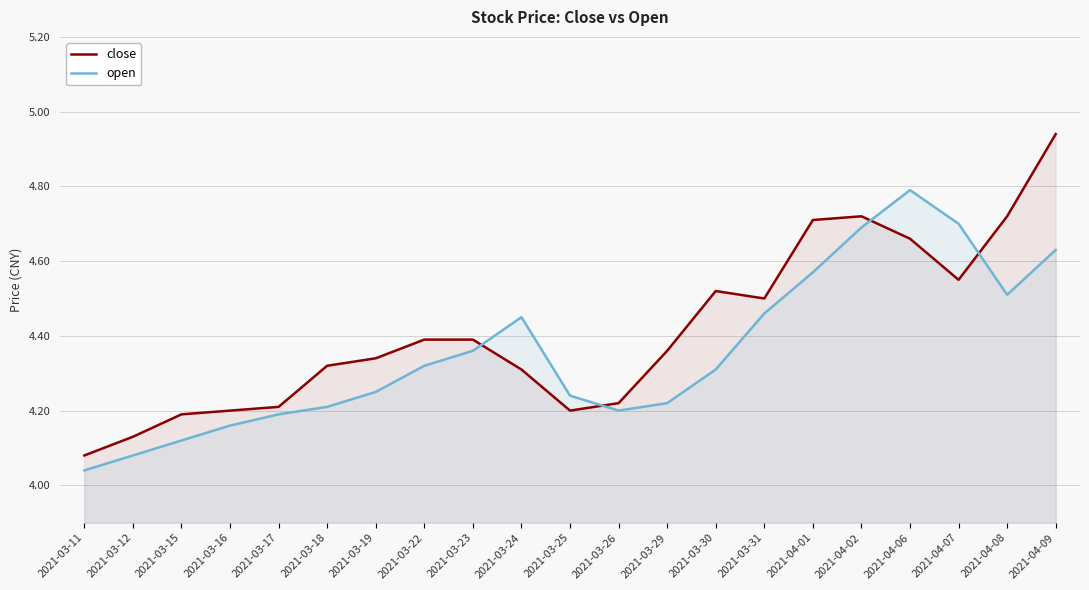

Reading left to right, list all the values displayed in this chart.

close: 2021-03-11=4.1	2021-03-12=4.1	2021-03-15=4.2	2021-03-16=4.2	2021-03-17=4.2	2021-03-18=4.3	2021-03-19=4.3	2021-03-22=4.4	2021-03-23=4.4	2021-03-24=4.3	2021-03-25=4.2	2021-03-26=4.2	2021-03-29=4.4	2021-03-30=4.5	2021-03-31=4.5	2021-04-01=4.7	2021-04-02=4.7	2021-04-06=4.7	2021-04-07=4.5	2021-04-08=4.7	2021-04-09=4.9
open: 2021-03-11=4.0	2021-03-12=4.1	2021-03-15=4.1	2021-03-16=4.2	2021-03-17=4.2	2021-03-18=4.2	2021-03-19=4.2	2021-03-22=4.3	2021-03-23=4.4	2021-03-24=4.5	2021-03-25=4.2	2021-03-26=4.2	2021-03-29=4.2	2021-03-30=4.3	2021-03-31=4.5	2021-04-01=4.6	2021-04-02=4.7	2021-04-06=4.8	2021-04-07=4.7	2021-04-08=4.5	2021-04-09=4.6